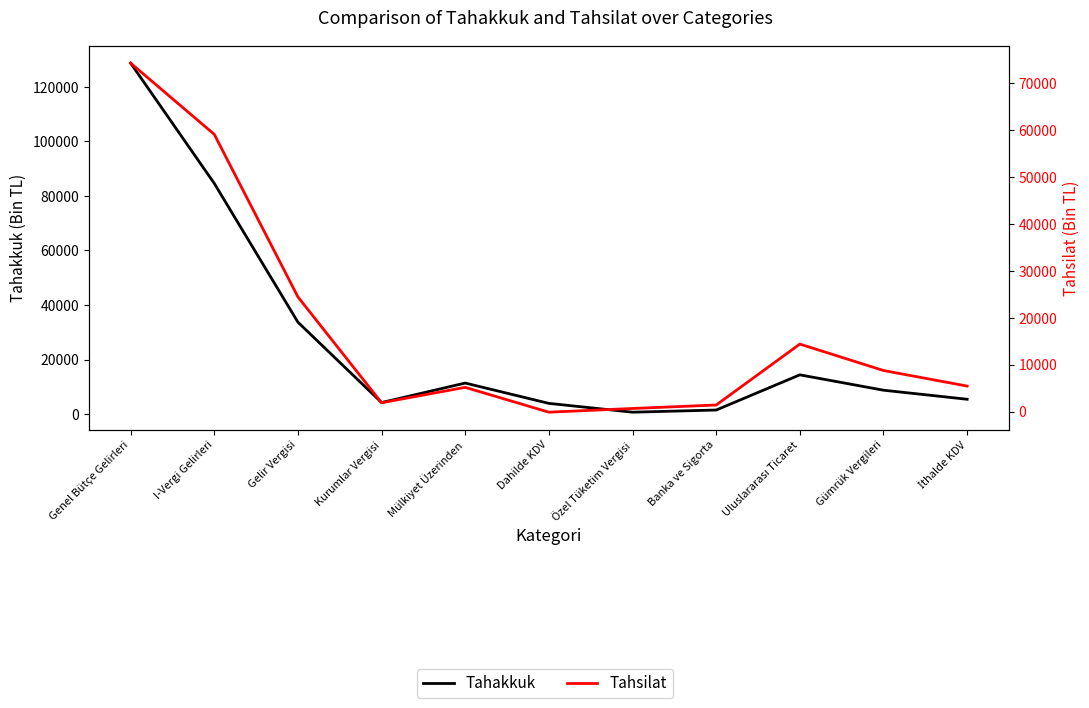

Rank the categories by Tahsilat value from lowest to highest.

Dahilde KDV, Özel Tüketim Vergisi, Banka ve Sigorta, Kurumlar Vergisi, Mülkiyet Üzerinden, İthalde KDV, Gümrük Vergileri, Uluslararası Ticaret, Gelir Vergisi, I-Vergi Gelirleri, Genel Bütçe Gelirleri